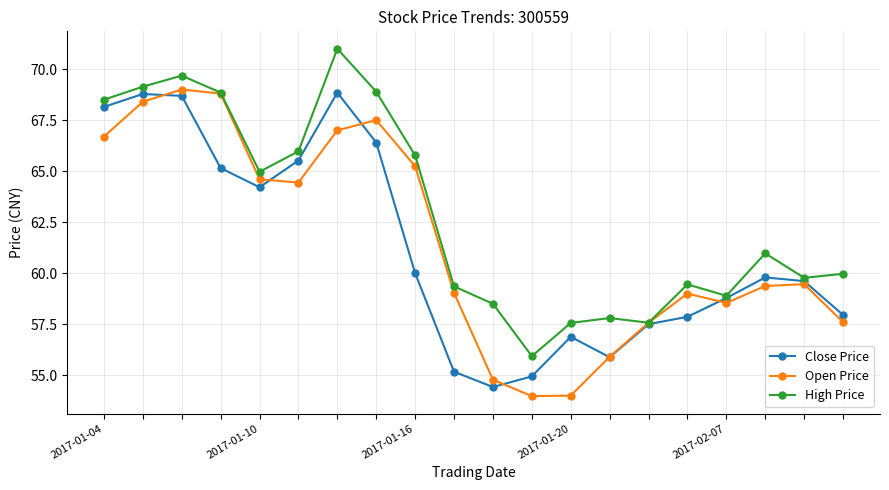

In Open Price, how many points are lower than both neighbors (excluding endpoints)?

3